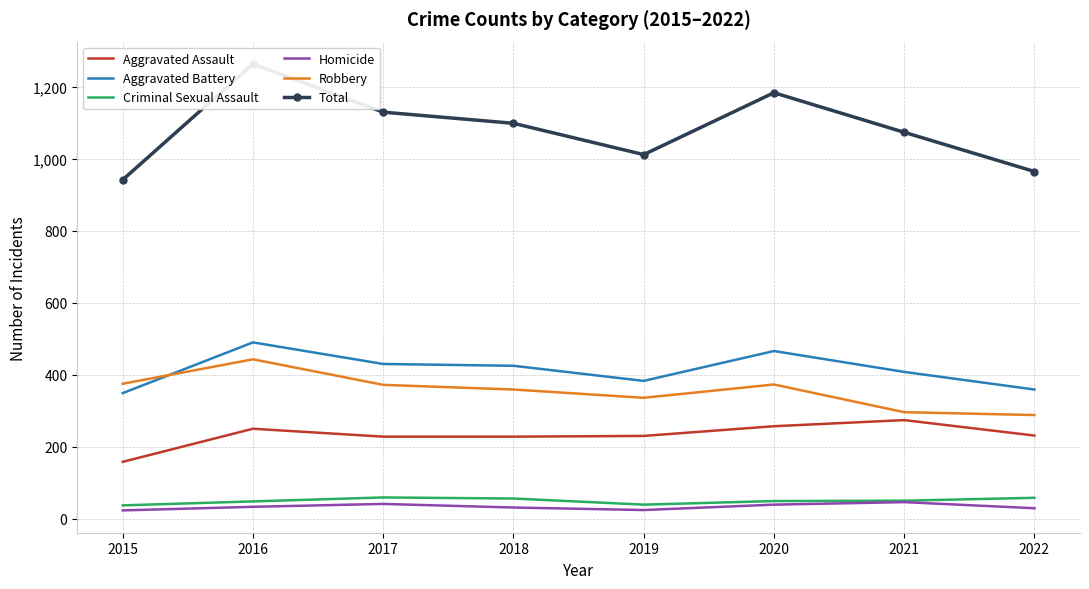

Does the chart have visible grid lines?

Yes